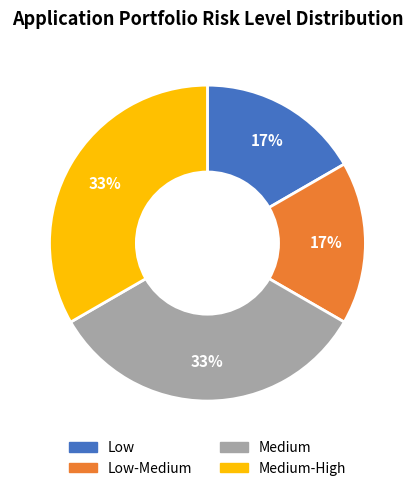

To the nearest percent, what is the average slice percentage?

25%